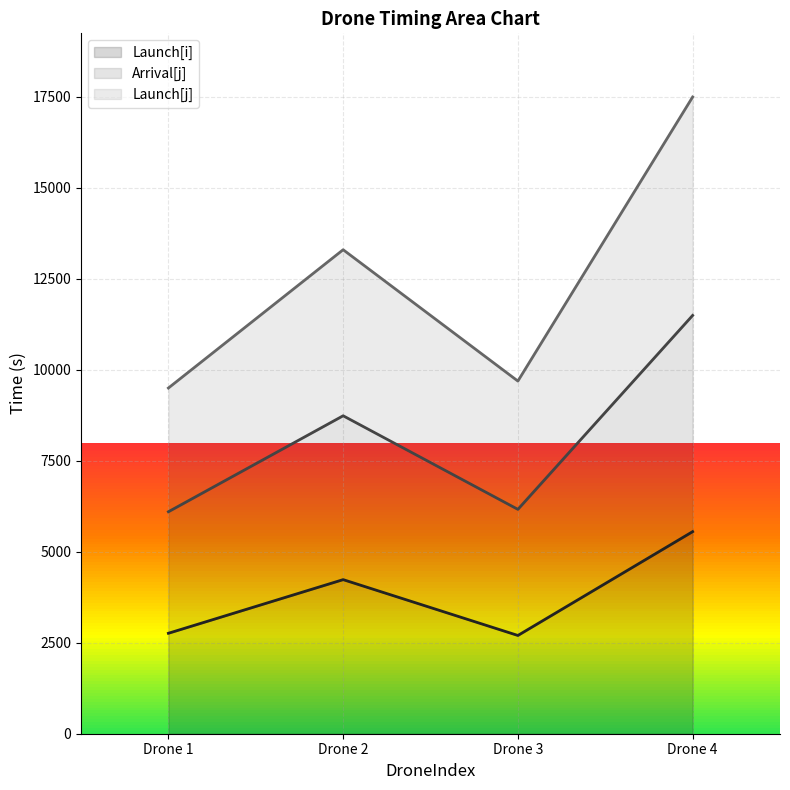

How many data points in Launch[i] line are above 4234?

2